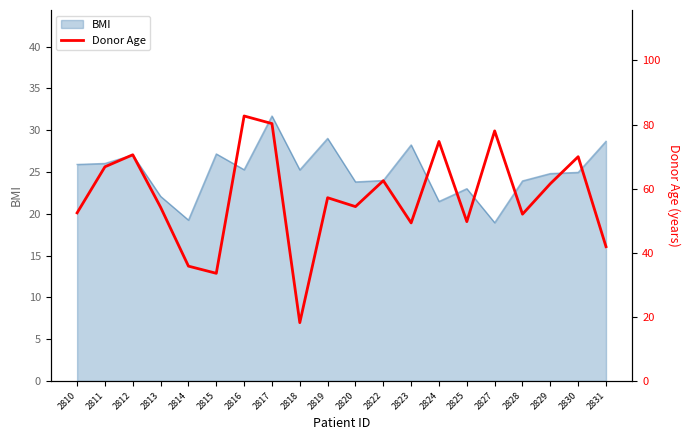

Which category has the lowest value across all series?

2818